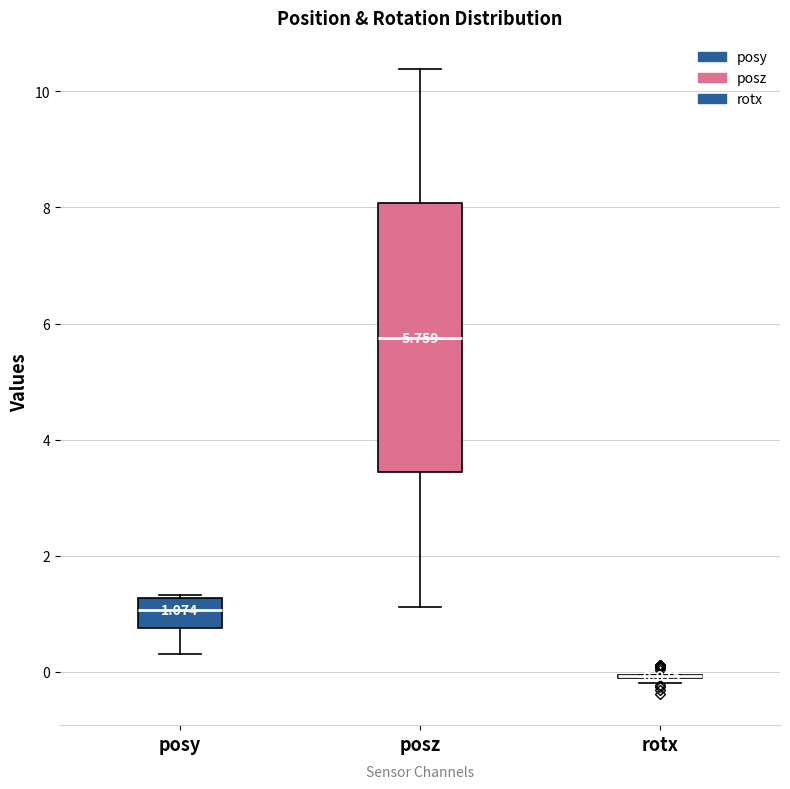

Which box is the tallest, from its lower edge to its upper edge?

posz